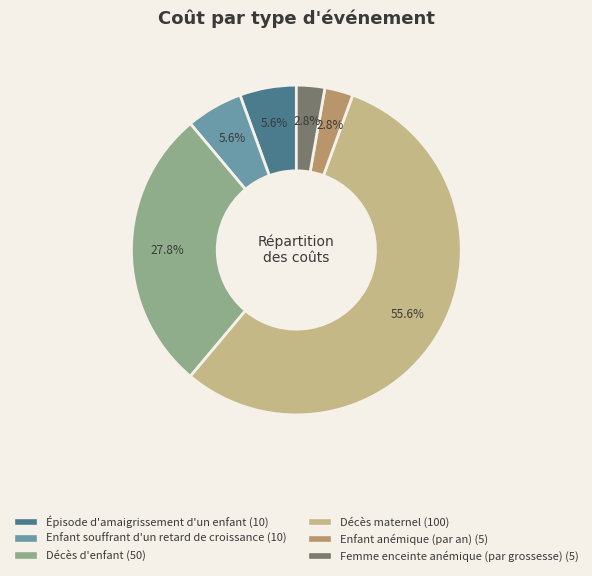

Which slice is the largest?

Décès maternel